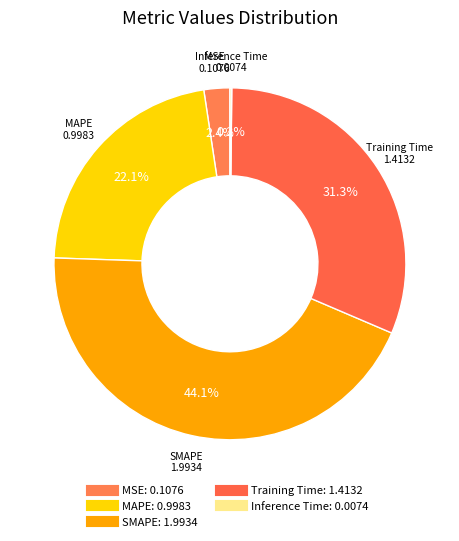

Which slice is the smallest?

Inference Time